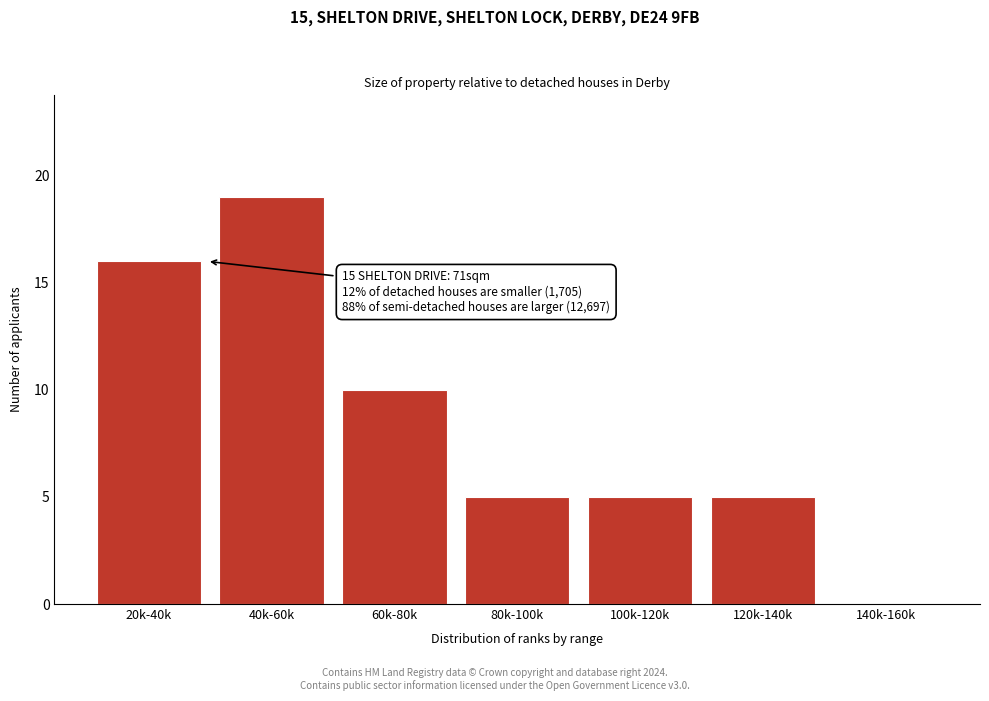

Reading right to left, list all the values displayed in this chart.

140k-160k=0	120k-140k=5	100k-120k=5	80k-100k=5	60k-80k=10	40k-60k=19	20k-40k=16